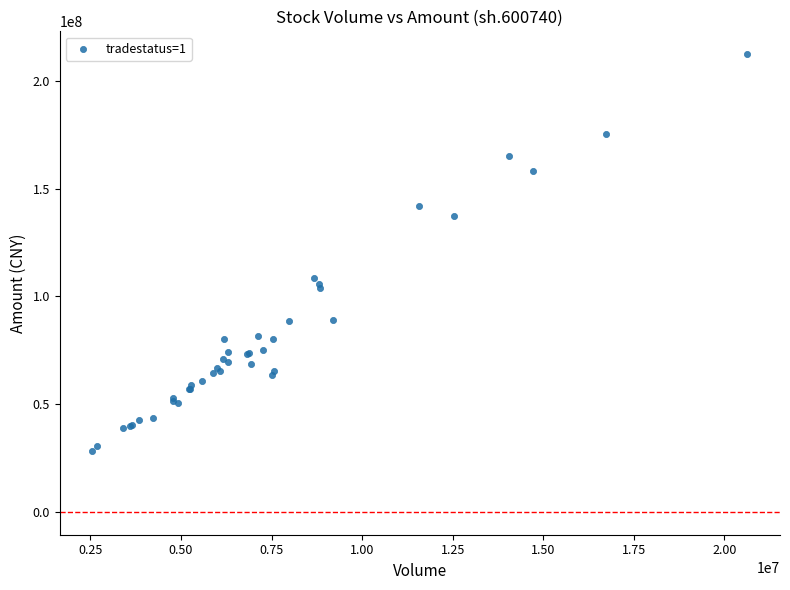

What Y value in the scatter plot is closest to 120391194?

108773228